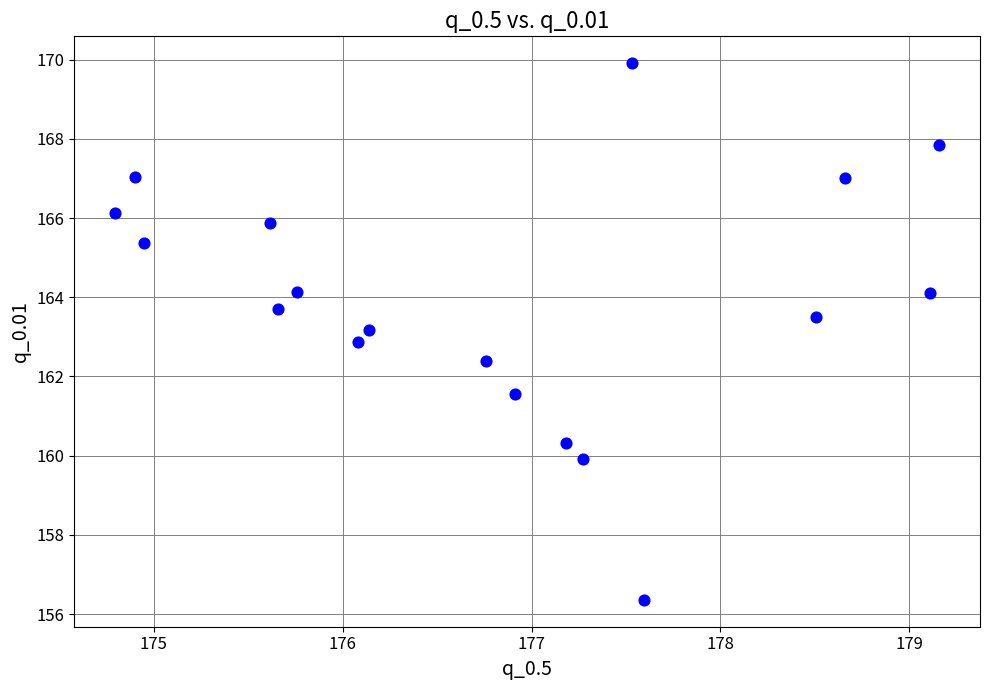

What is the range of X values (max minus min)?

4.4